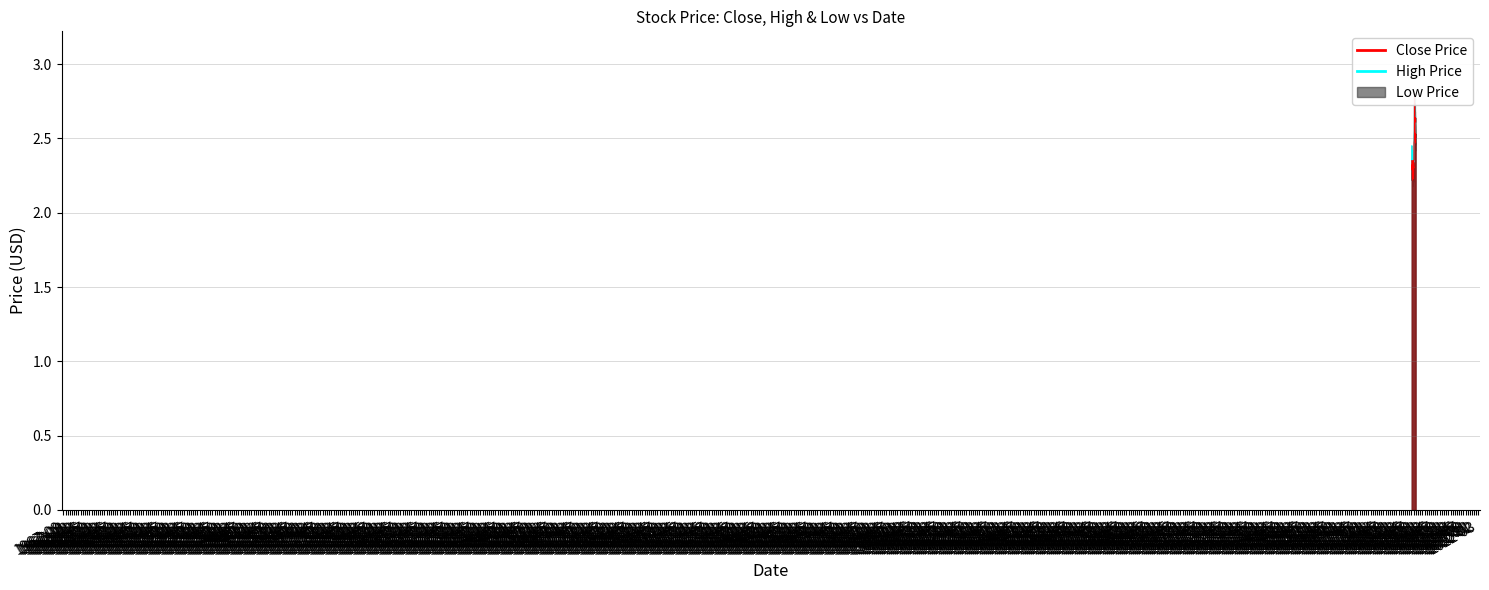

At which category does Close reach its first local peak?

1967-11